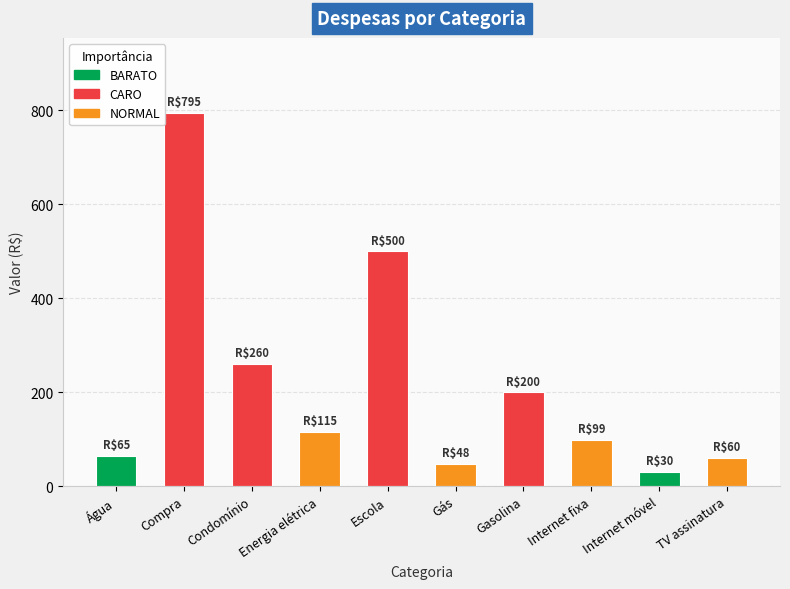

Is it true that the value at Escola is 809.4?

False